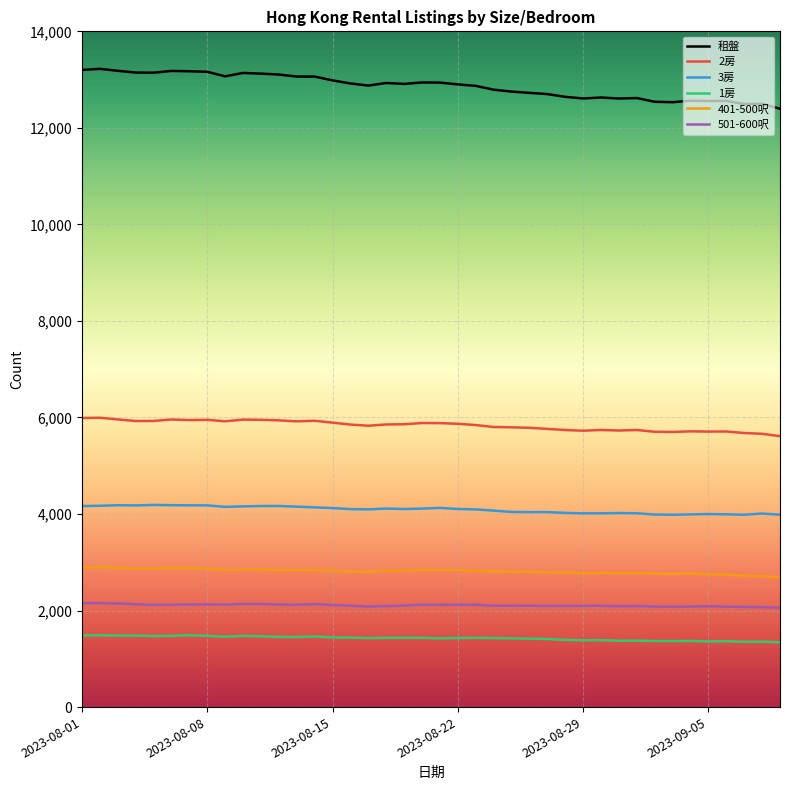

Which series has the widest spread of values?

租盤